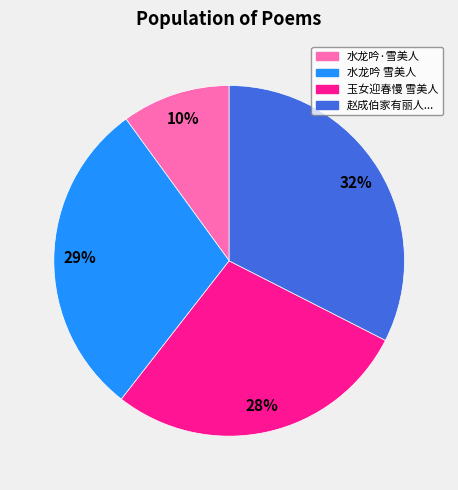

Does any single category account for the majority?

No